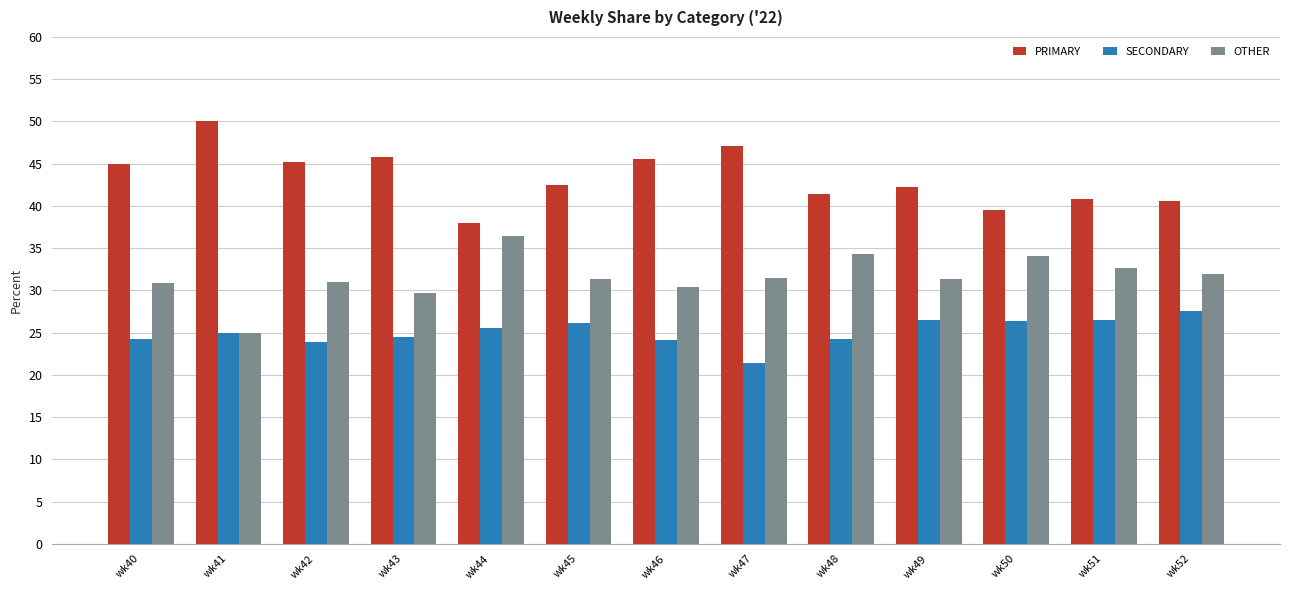

Is it true that OTHER equals 31.5 at wk47?

True